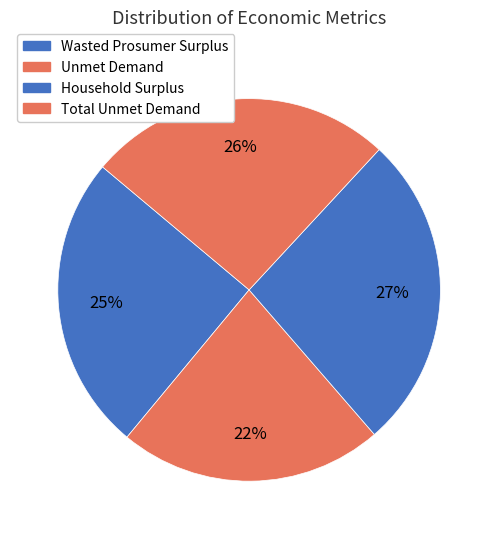

Count the number of slices in the pie.

4